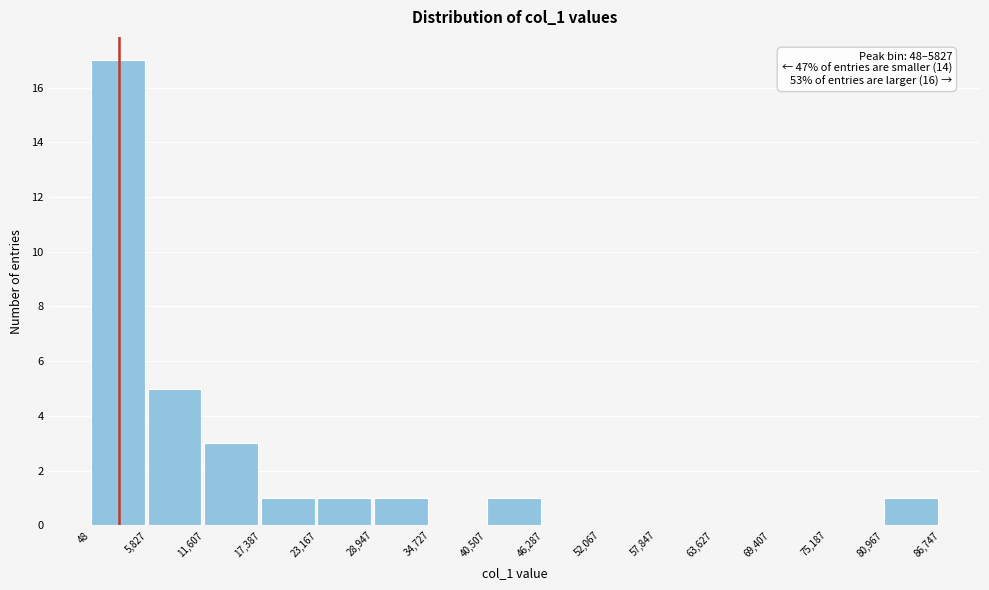

Which range on the x-axis has the tallest bar?

48 to 5,827